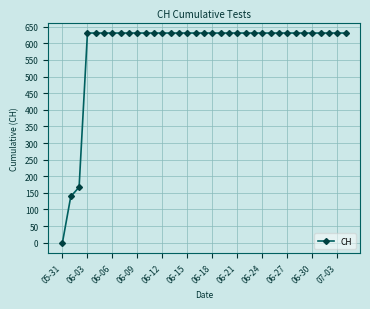

What is the value of the 34th point from the left?

631